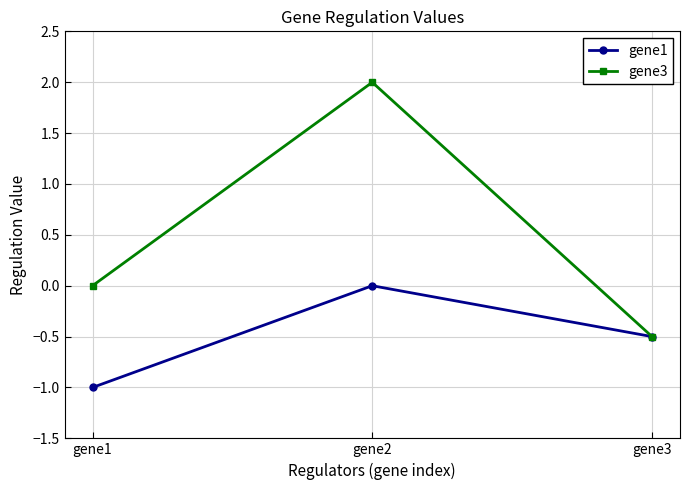

What is the average value of the gene1 series?

-0.5